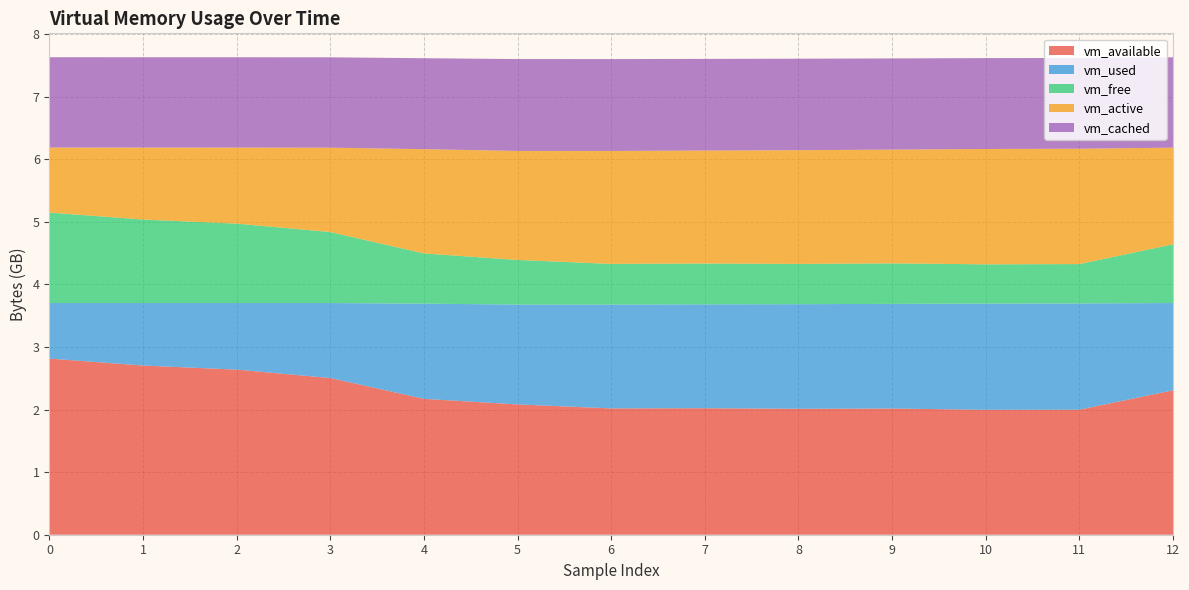

Reading left to right, transcribe all the data shown in this chart.

vm_available: 0=2814500864	1=2703192064	2=2637807616	3=2503651328	4=2171019264	5=2081964032	6=2018611200	7=2021576704	8=2012192768	9=2016264192	10=1996312576	11=1997836288	12=2307514368
vm_used: 0=887361536	1=998653952	2=1064046592	3=1198206976	4=1521188864	5=1595670528	6=1659023360	7=1659531264	8=1671467008	9=1672220672	10=1696862208	11=1697890304	12=1394323456
vm_free: 0=1445482496	1=1334157312	2=1268764672	3=1134604288	4=801959936	5=712904704	6=649650176	7=652611584	8=643227648	9=647290880	10=627335168	11=628858880	12=938528768
vm_active: 0=1038938112	1=1149943808	2=1214898176	3=1348136960	4=1666351104	5=1741688832	6=1804771328	7=1804980224	8=1817534464	9=1817694208	10=1842802688	11=1843142656	12=1544351744
vm_cached: 0=1443590144	1=1443610624	2=1443610624	3=1443610624	4=1453264896	5=1467838464	6=1467731968	7=1464262656	8=1461710848	9=1456885760	10=1452199936	11=1449639936	12=1443536896